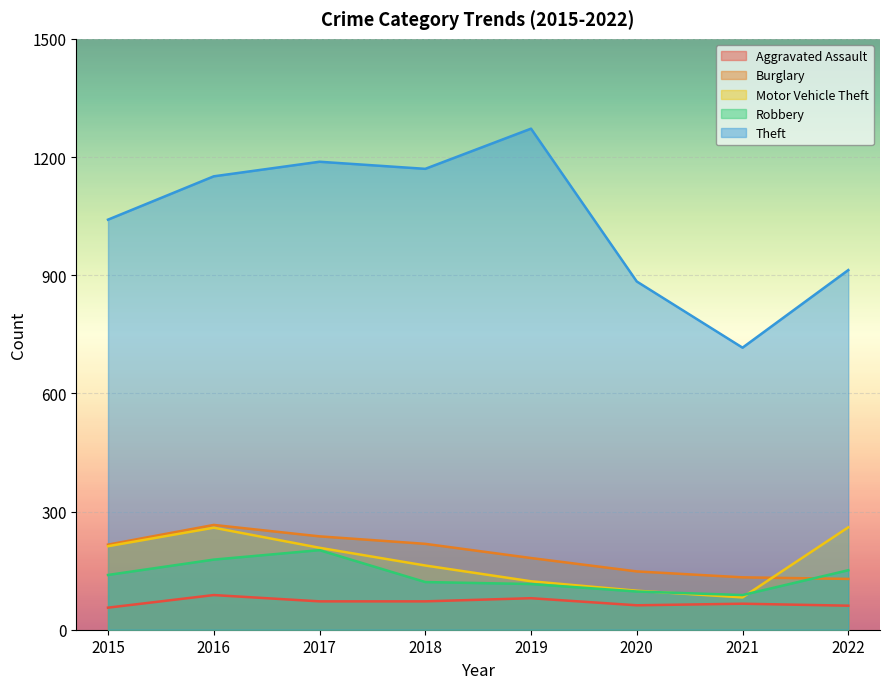

How many series are shown in this chart?

5